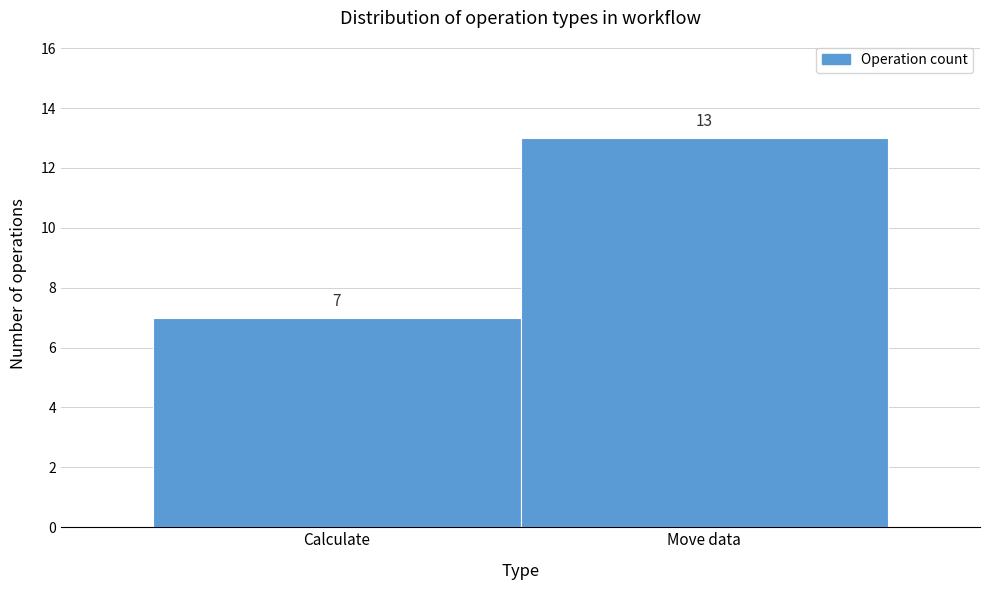

Reading left to right, list all the values displayed in this chart.

7	13